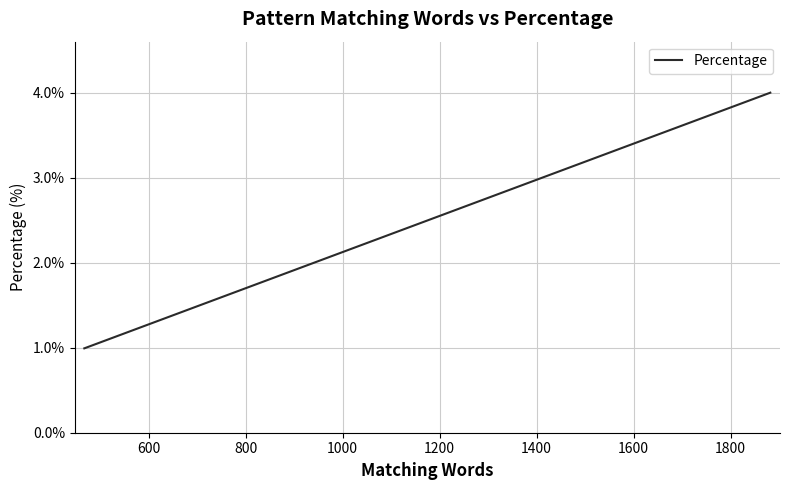

True or false: the data shows 1.7 at 16.

False